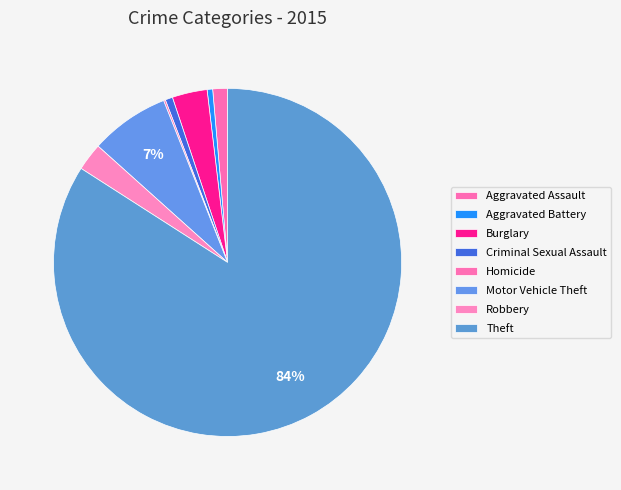

Count the number of slices in the pie.

8